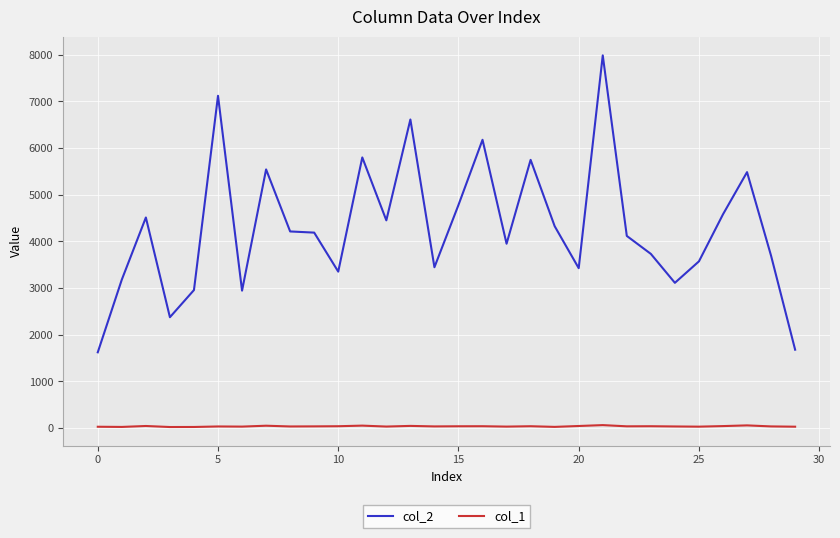

True or false: col_2 and col_1 cross at least once.

False